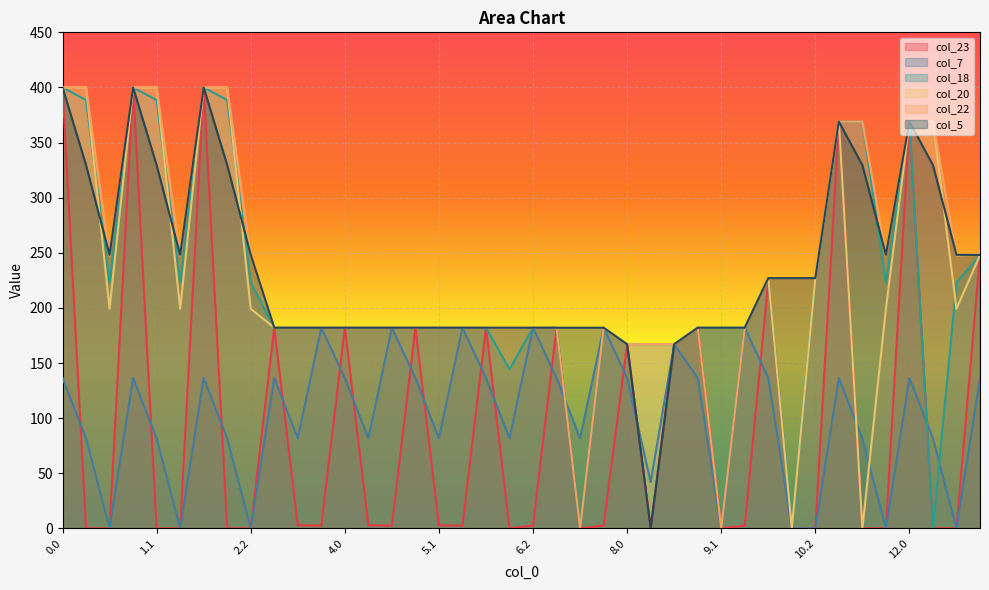

What is the value of the col_22 point at the 12th from the left?

182.0